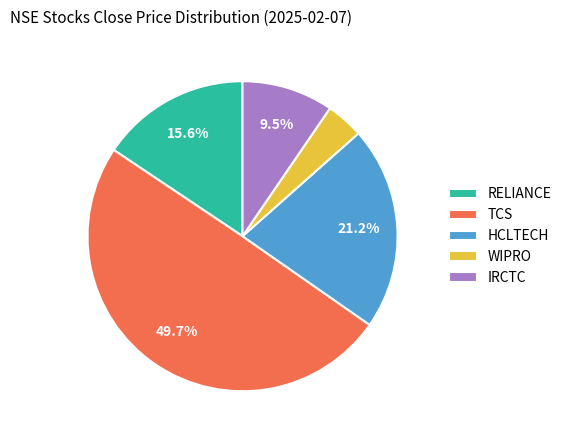

How many slices are in this pie chart?

5